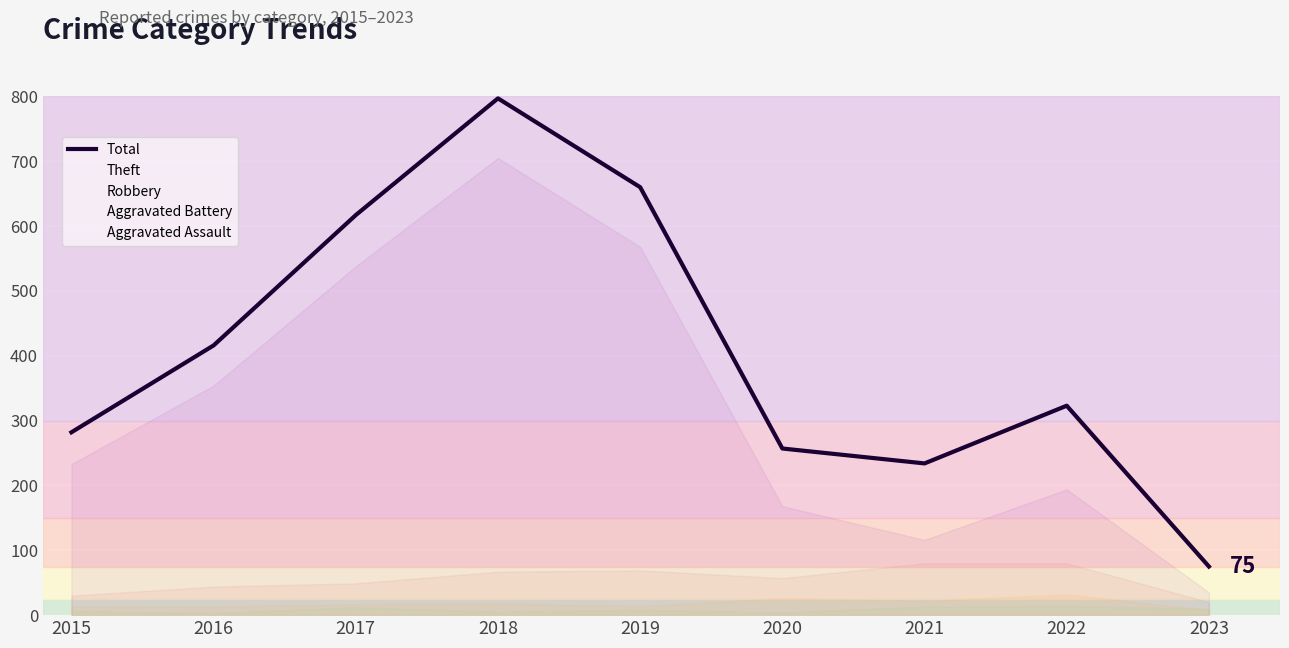

What is the value of the 4th point from the left?

797